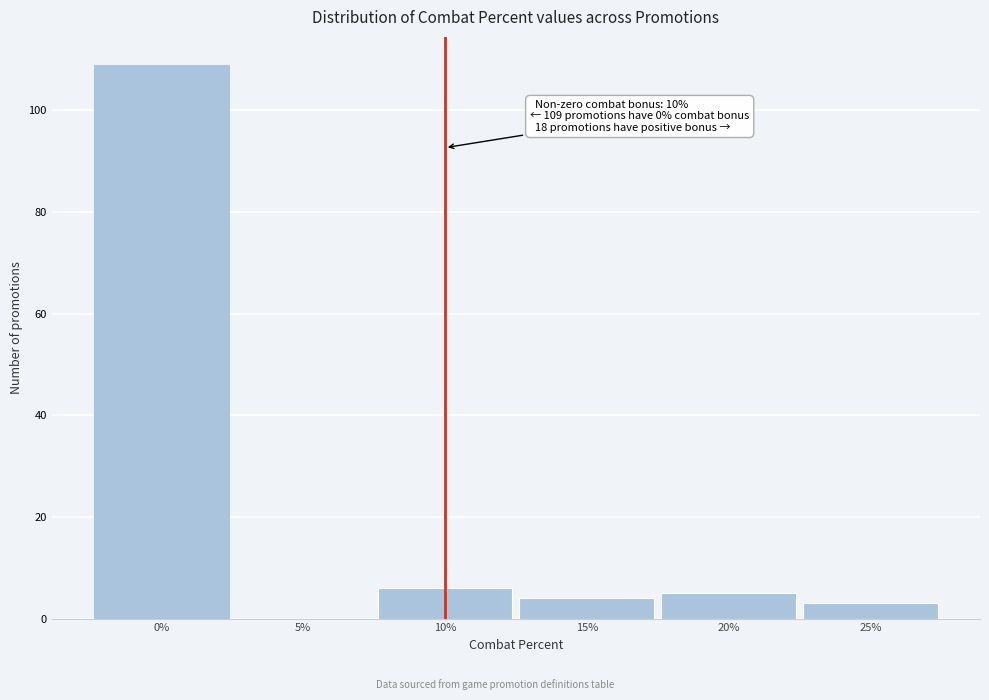

Which range on the x-axis has the tallest bar?

-2.5 to 2.5